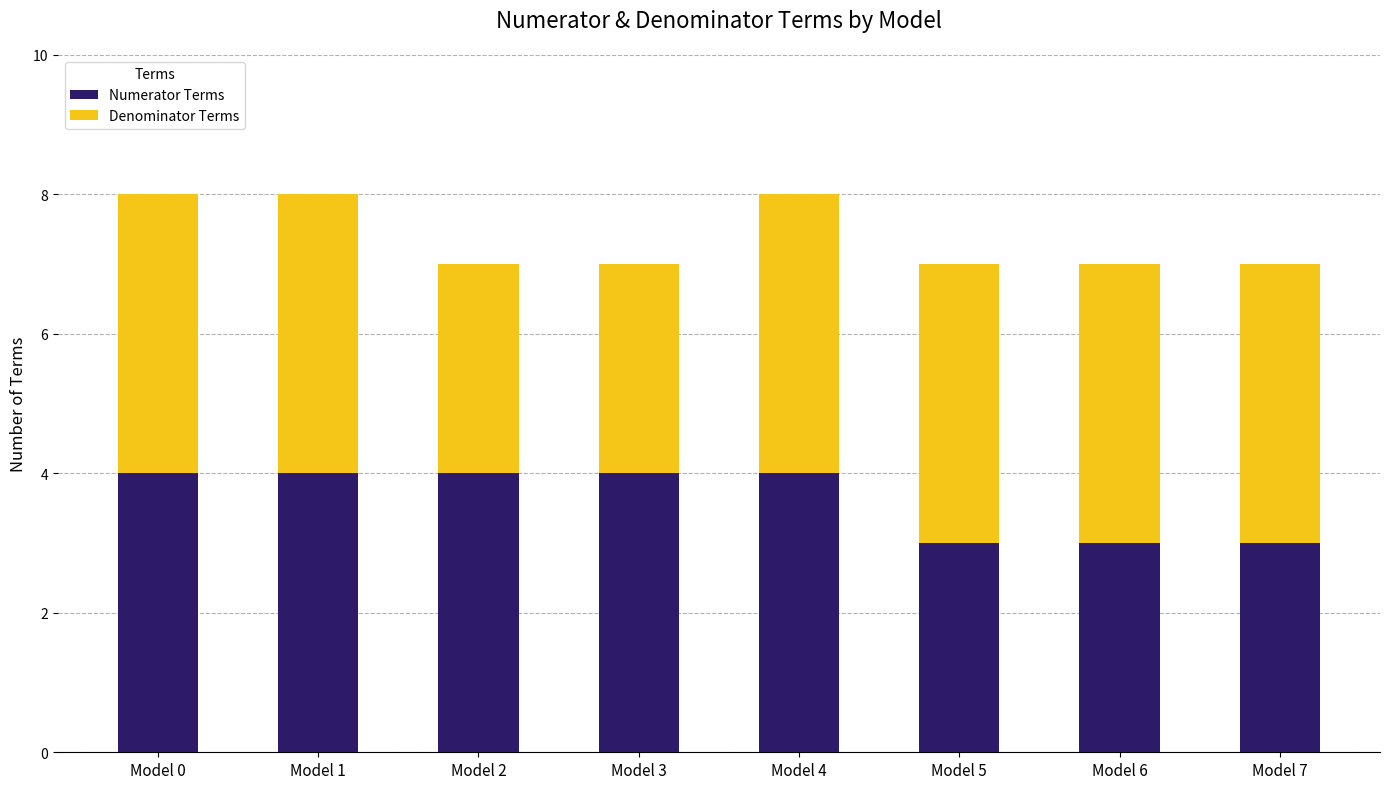

What is the approximate value of Numerator Terms at Model 1?

4